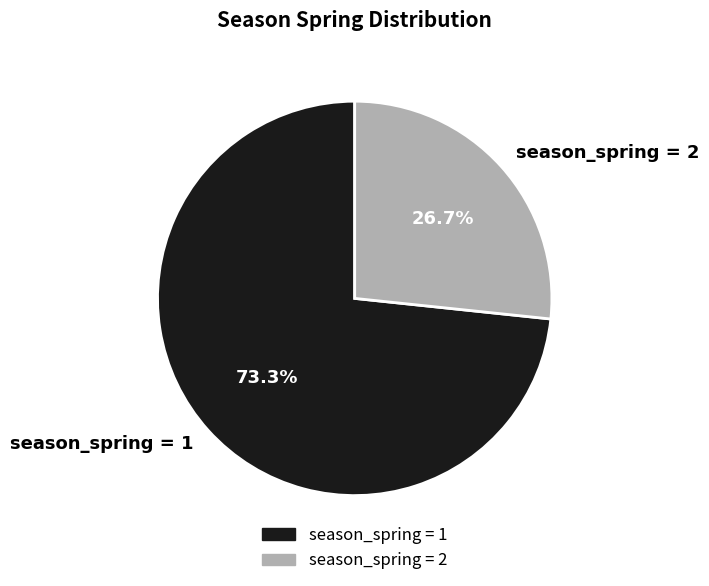

What is the majority slice?

spring=1 (value 1)